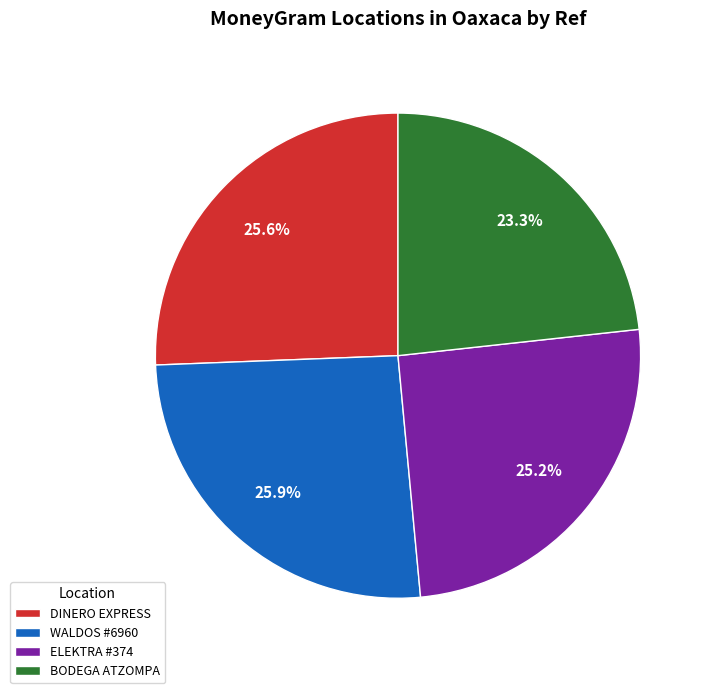

What portion of the pie excludes ELEKTRA #374?

74.8%